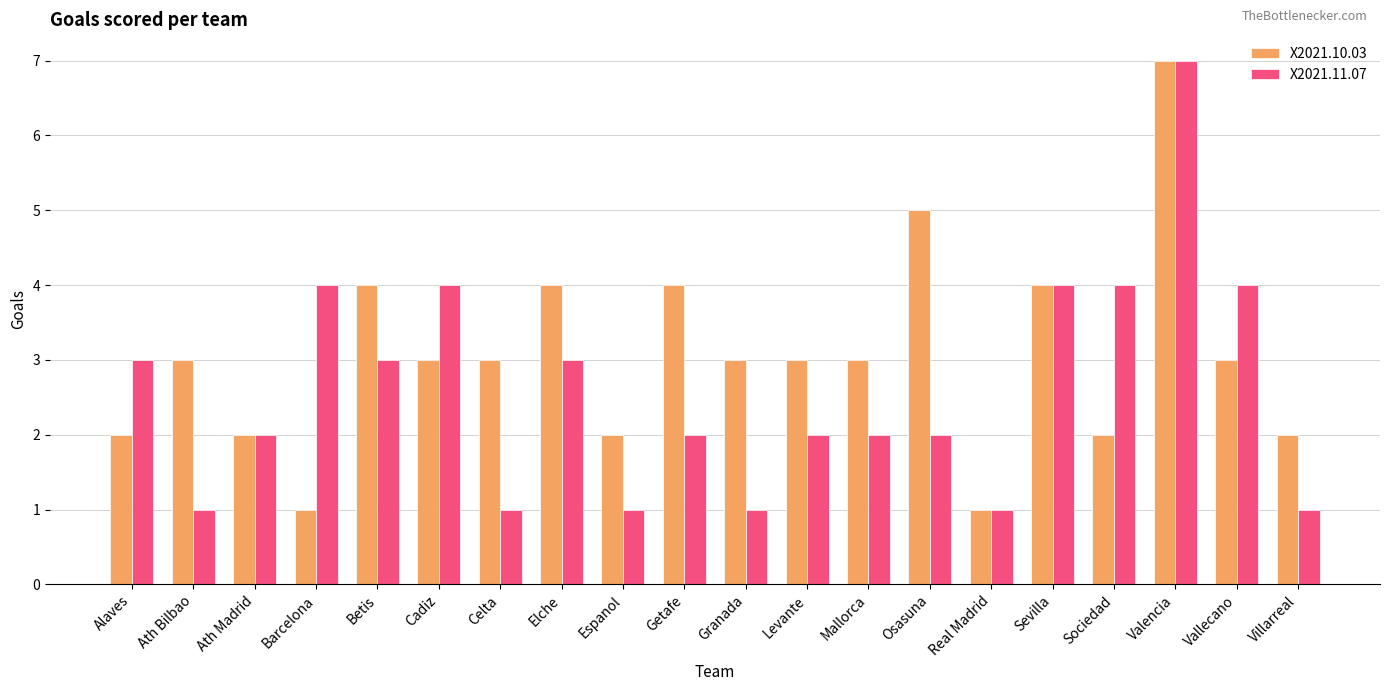

The value of X2021.10.03 at Getafe is 4. True or false?

True